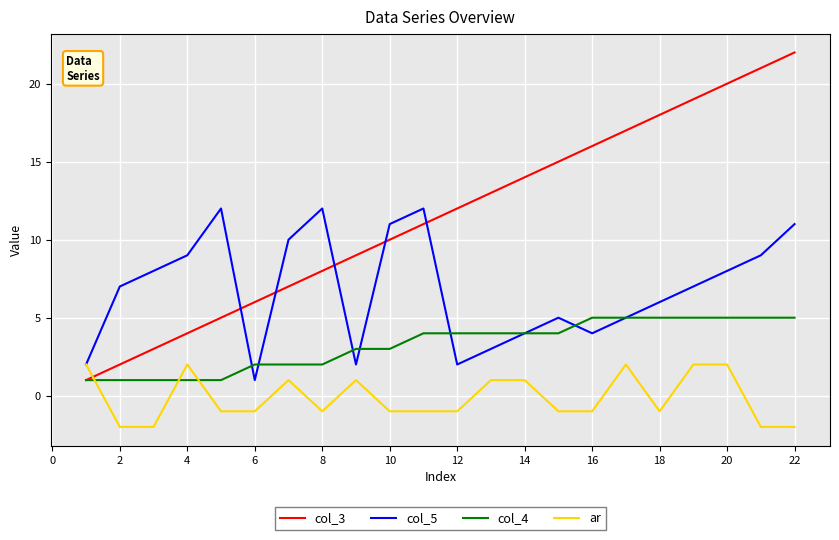

Rank the series by their average value, from lowest to highest.

ar, col_4, col_5, col_3